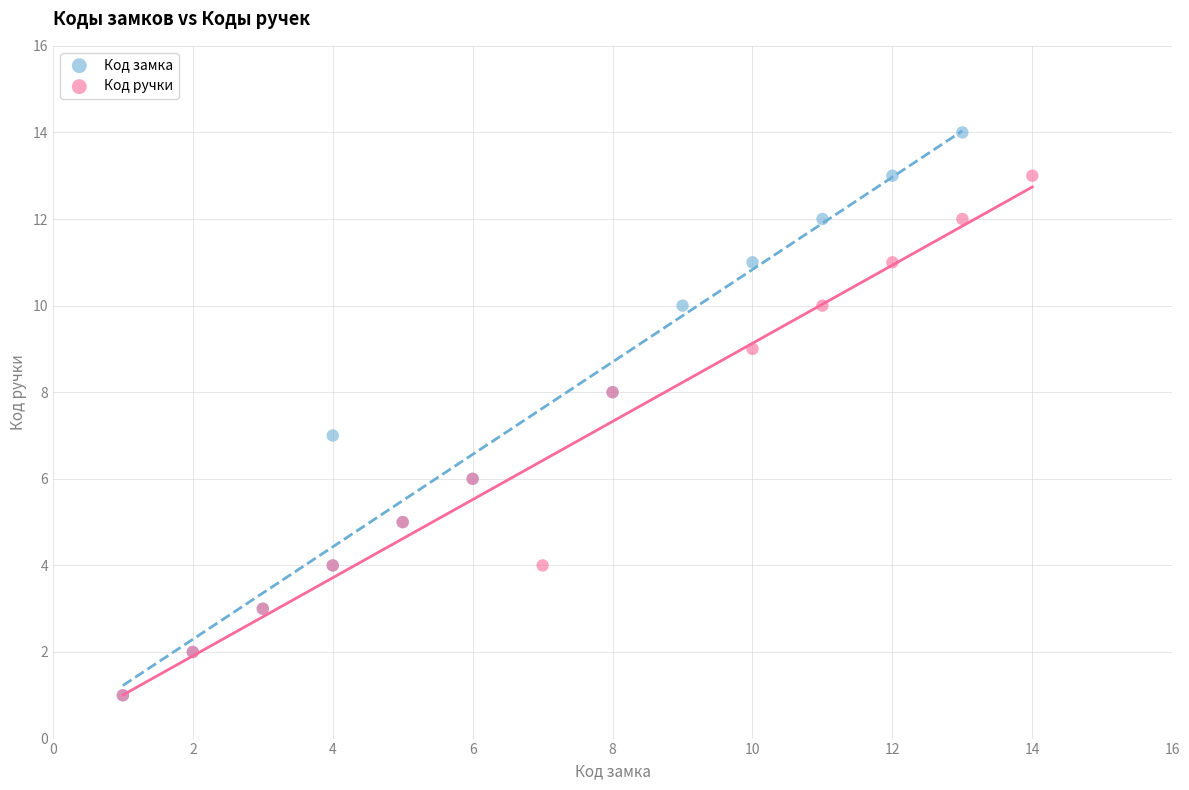

What are all the series names shown in the legend?

Код замка, Код ручки